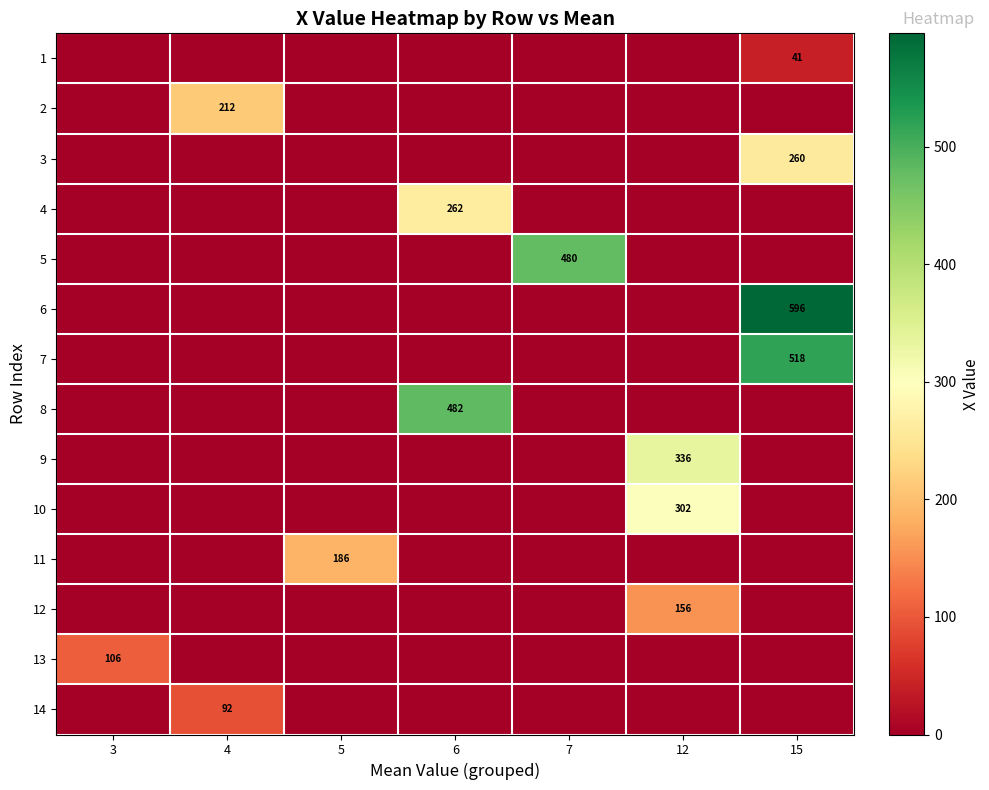

Rank the series by their maximum value, from highest to lowest.

row_5, row_6, row_7, row_4, row_8, row_9, row_3, row_2, row_1, row_10, row_11, row_12, row_13, row_0